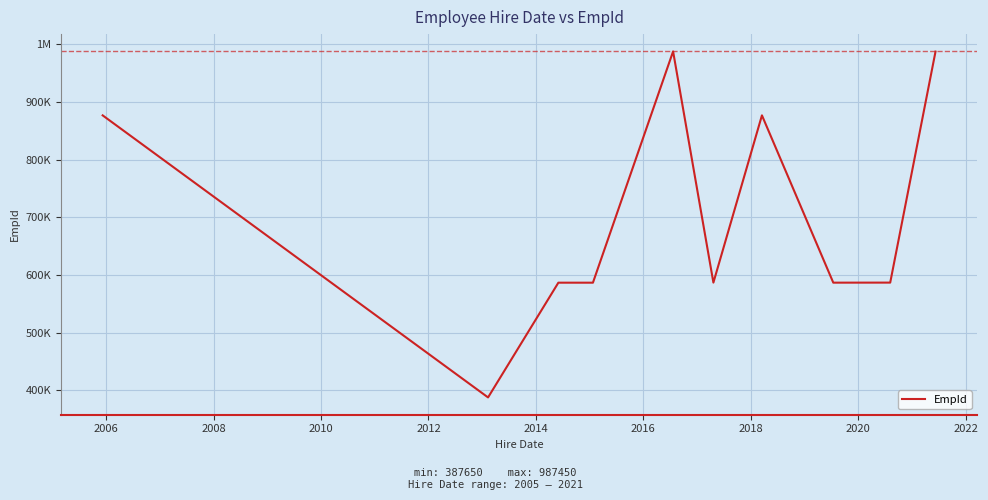

Does the chart have visible grid lines?

Yes